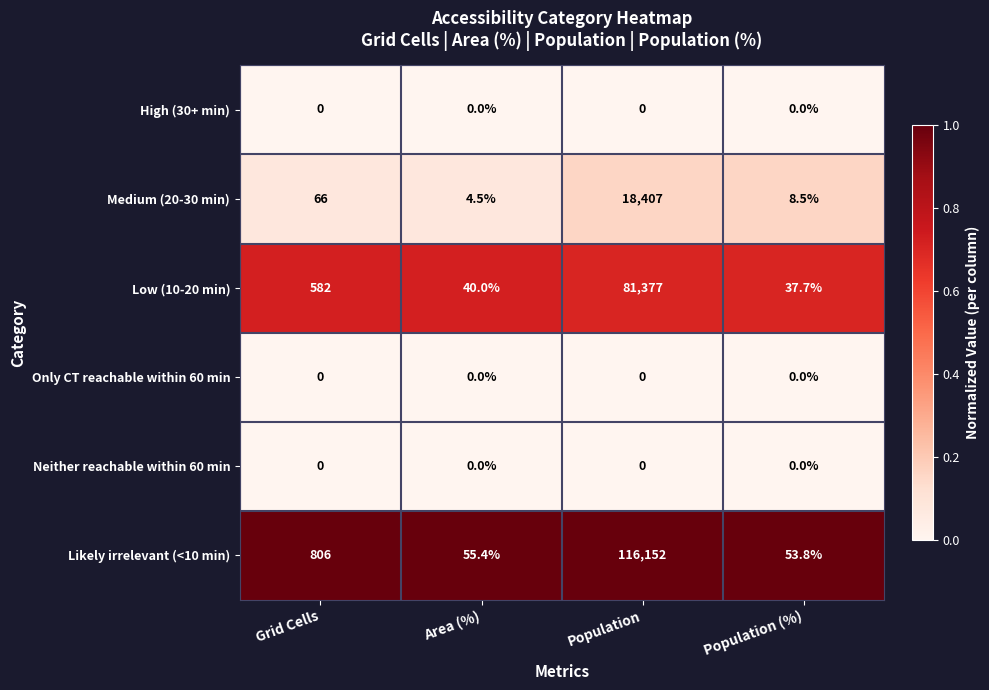

Which series changed the most between Grid Cells and Area (%)?

Likely irrelevant (<10 min)